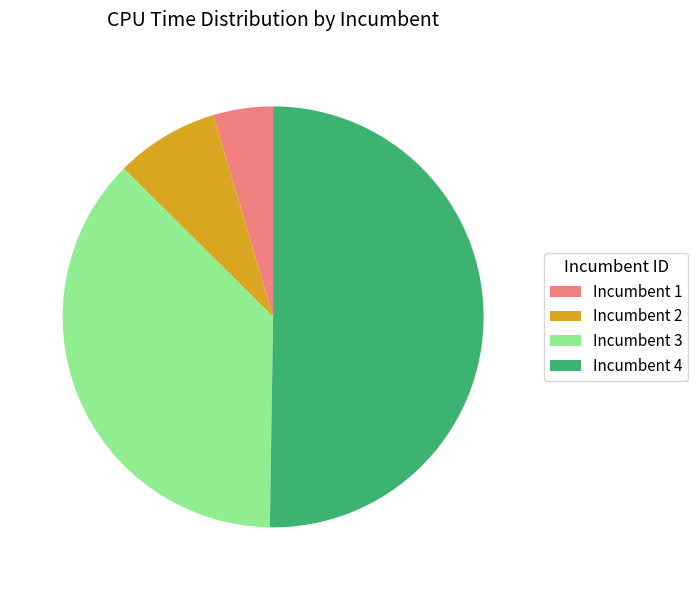

Rank the categories by value from lowest to highest.

Incumbent 1, Incumbent 2, Incumbent 3, Incumbent 4